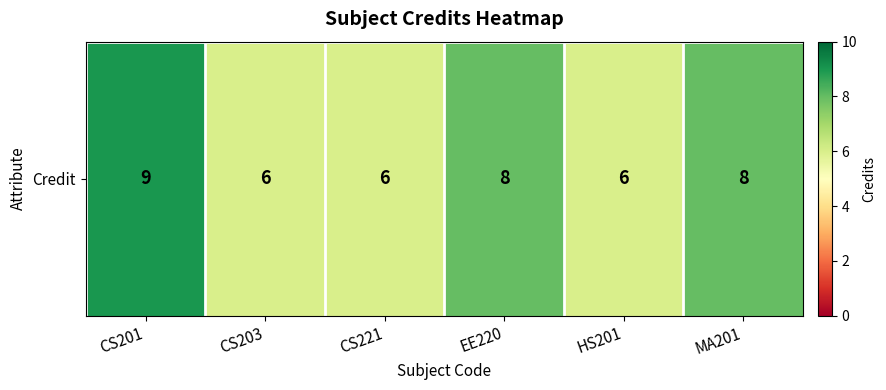

Reading left to right, list all the values displayed in this chart.

9	6	6	8	6	8